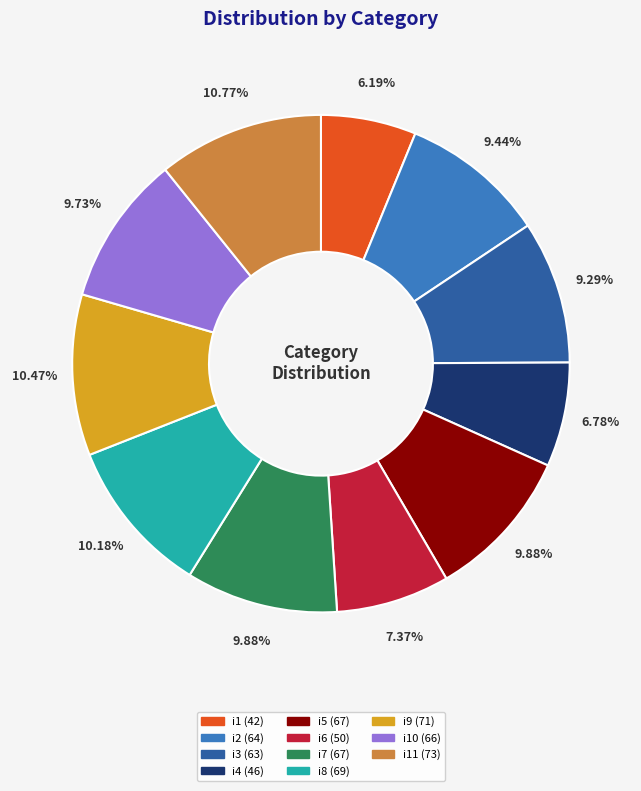

Does any single category account for the majority?

No